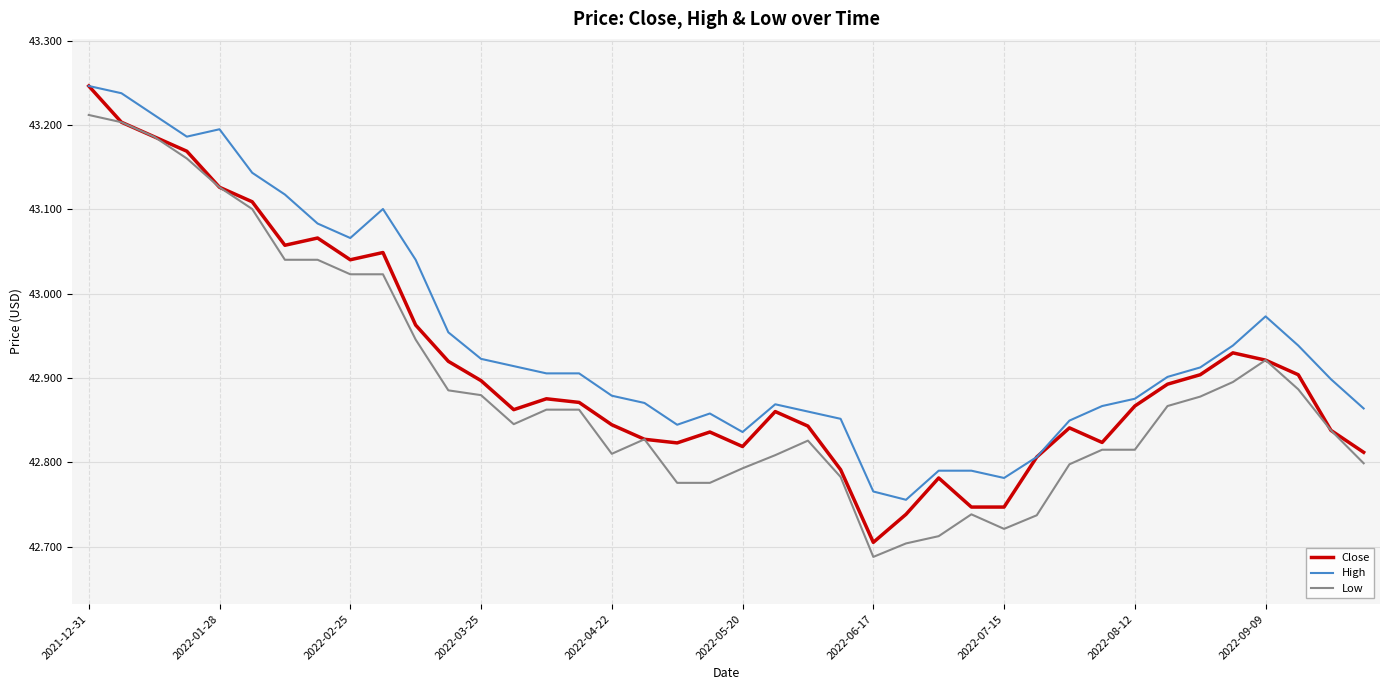

Which series has the largest total across all categories?

High